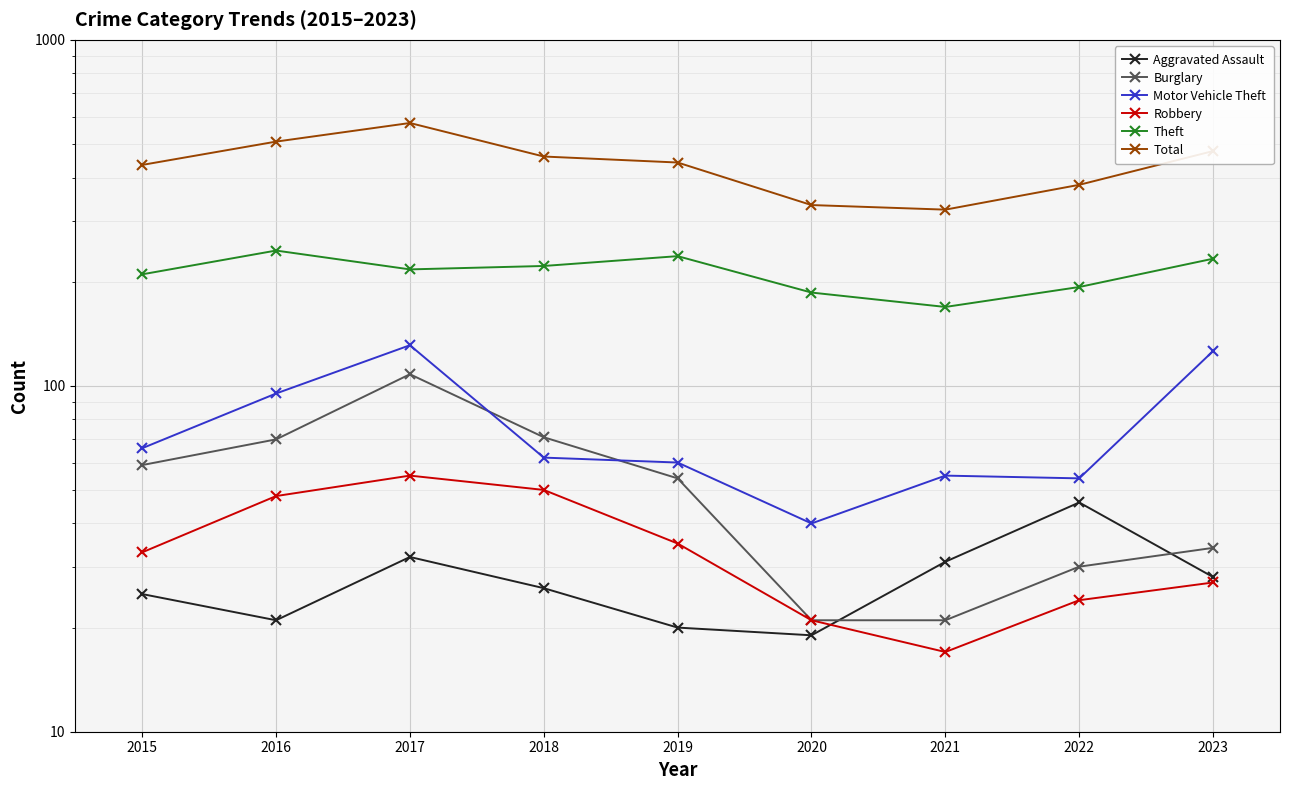

Reading left to right, transcribe all the data shown in this chart.

Aggravated Assault: 25	21	32	26	20	19	31	46	28
Burglary: 59	70	108	71	54	21	21	30	34
Motor Vehicle Theft: 66	95	131	62	60	40	55	54	126
Robbery: 33	48	55	50	35	21	17	24	27
Theft: 210	246	217	222	237	186	169	193	233
Total: 435	508	575	460	442	333	323	381	477